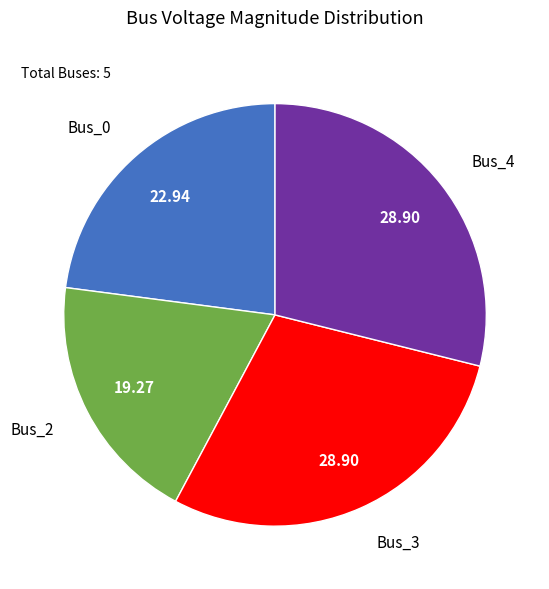

Combined, do Bus_0 and Bus_3 account for over 50%?

Yes